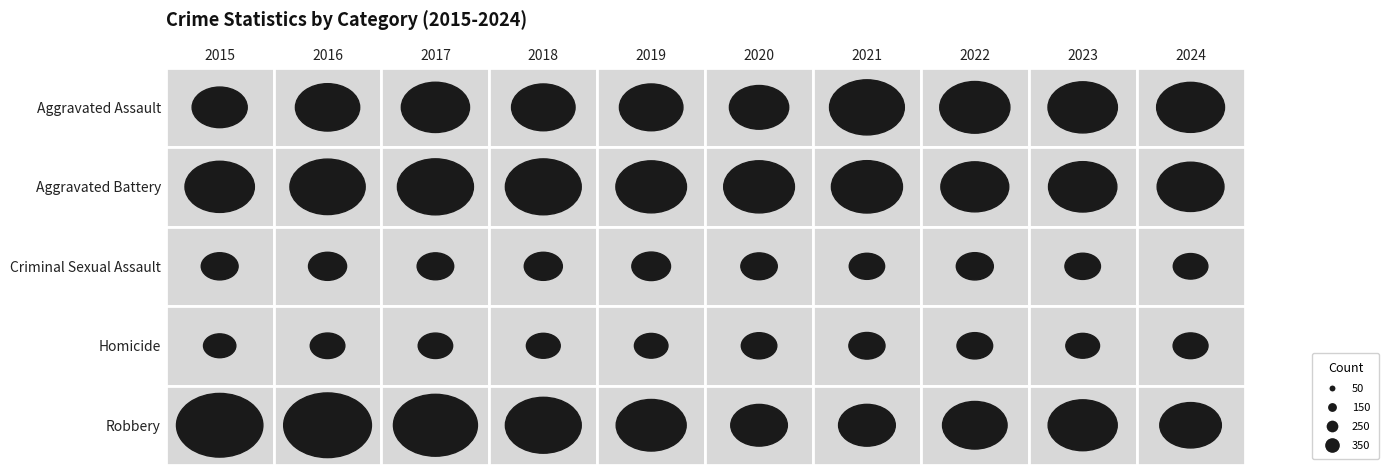

Which has a higher value, 2022 or 2023?

2022